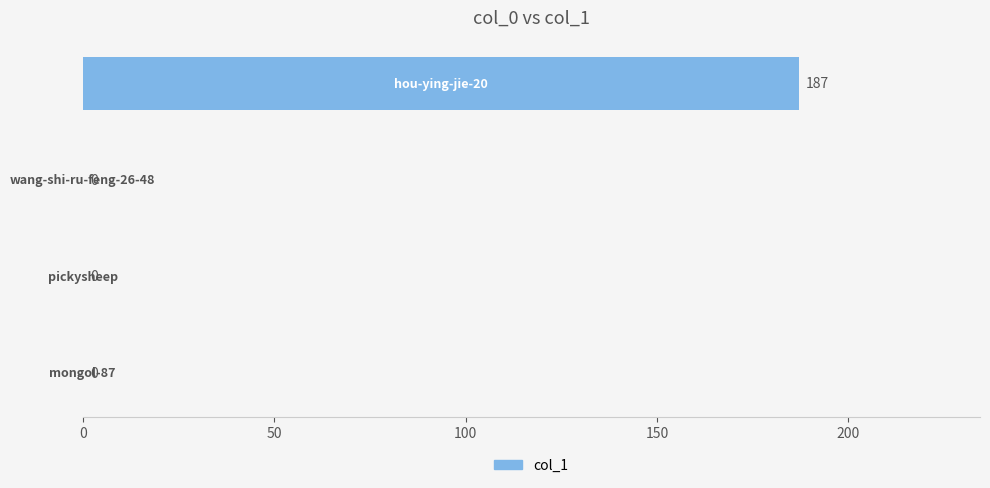

What is the sum of all values?

187